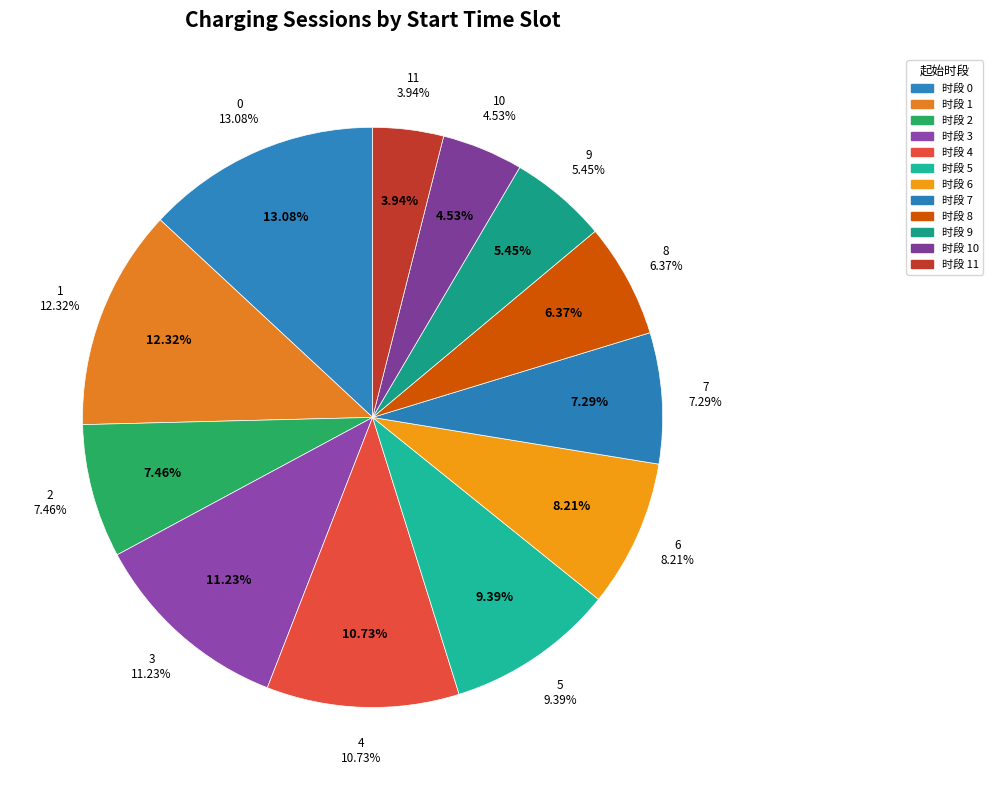

Does 5 account for over 50% of the chart?

No